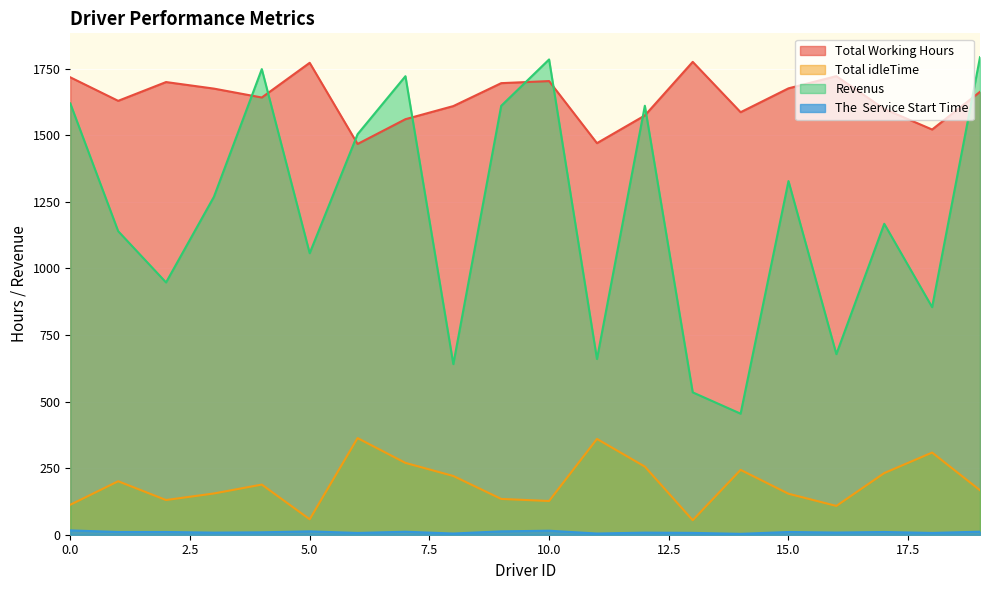

What is the difference between the second highest and second lowest values in the Revenus series?

1250.1